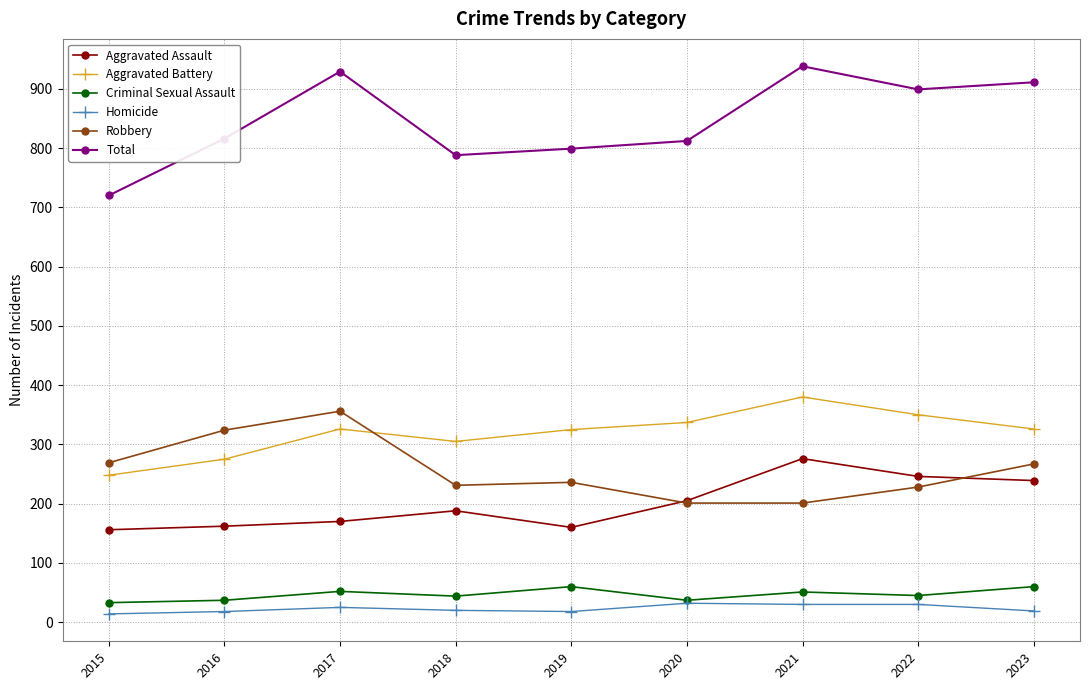

How many series are shown in this chart?

6